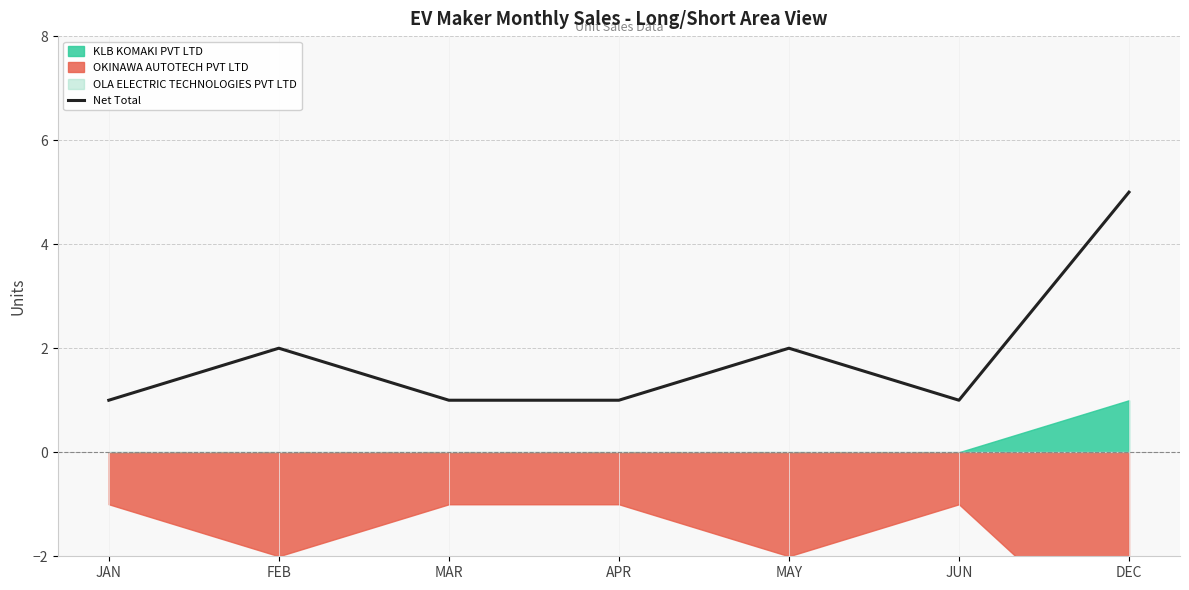

How many values are between 1 and 2?

6